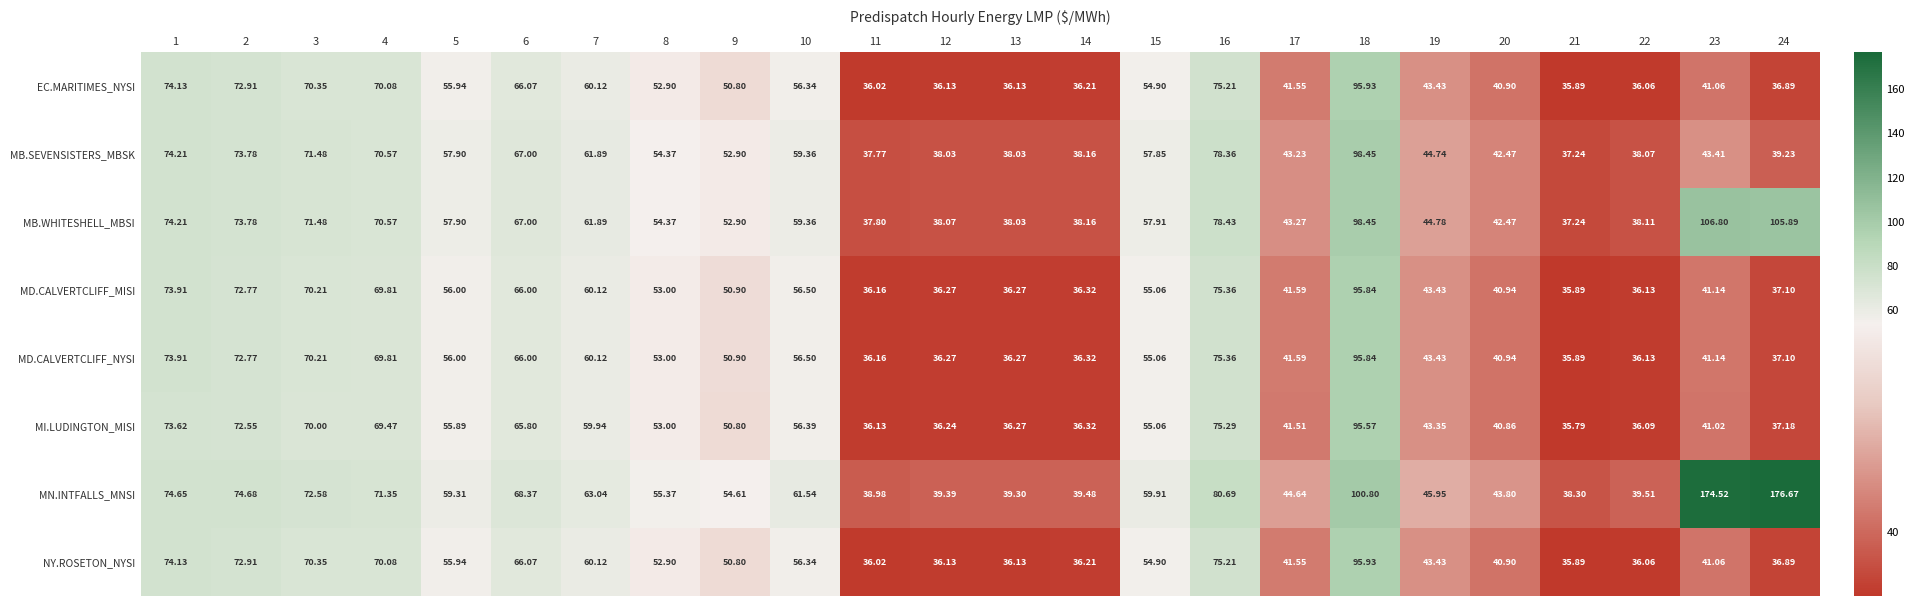

Which series changed the most between 21 and 24?

MN.INTFALLS_MNSI